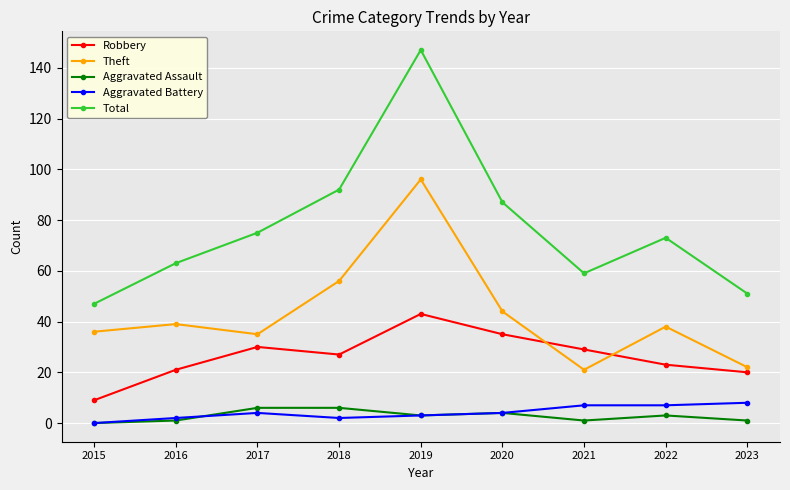

Where is the first local maximum for Theft?

2016